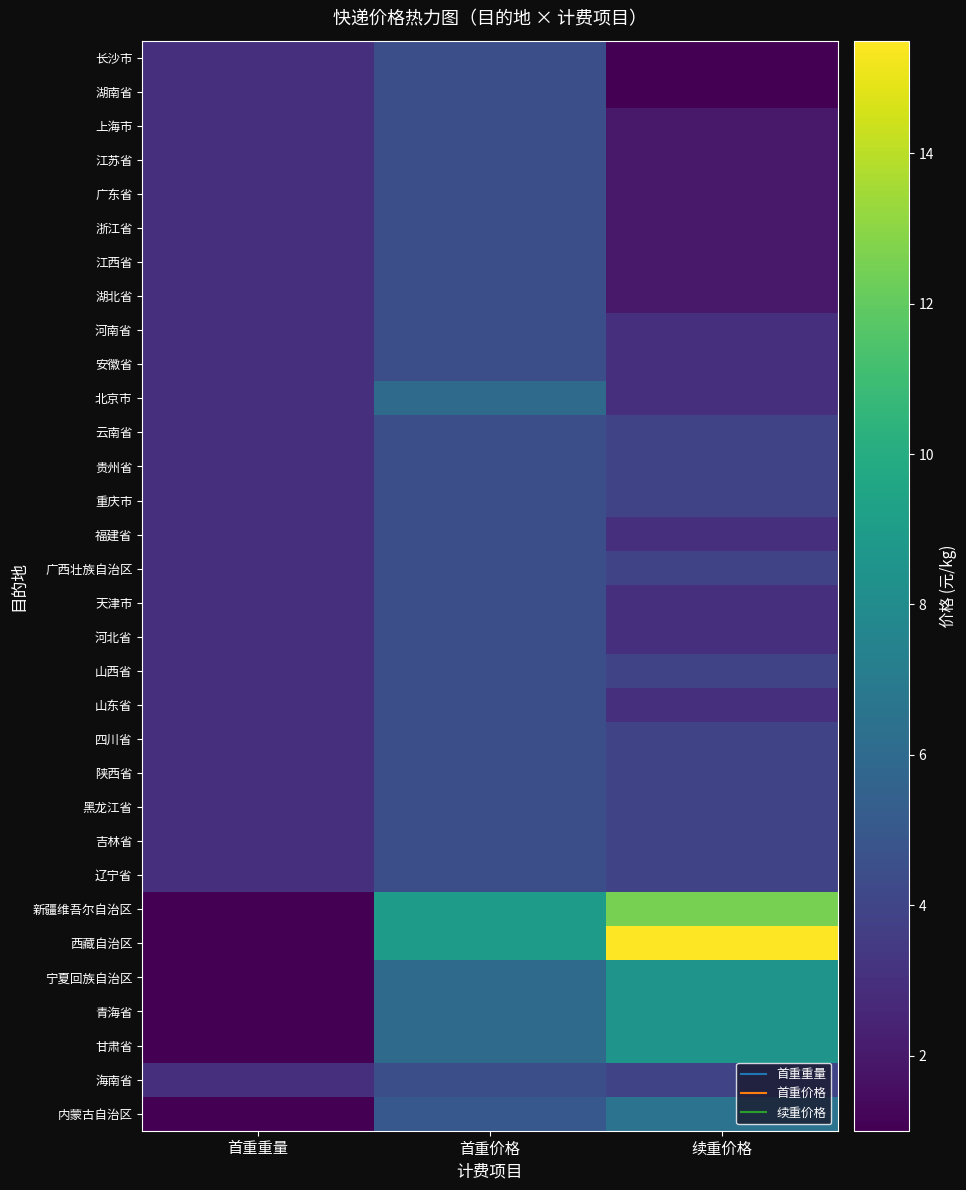

At which category does the chart reach its minimum across all series?

续重价格